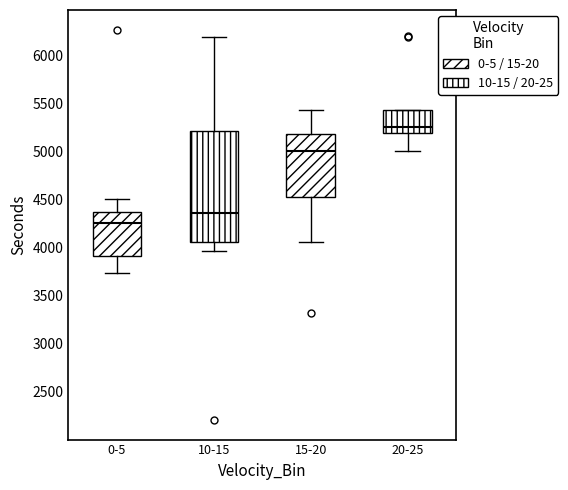

Reading left to right, read every box against the y-axis: the position of its median line, the range the box covers, and the ends of its whiskers. The values are not printed on the chart, so give them approximately, as read against the axis.

0-5: median 4250, box 3900 to 4350, whiskers 3750 to 4500
10-15: median 4350, box 4050 to 5200, whiskers 3950 to 6200
15-20: median 5000, box 4550 to 5200, whiskers 4050 to 5450
20-25: median 5250, box 5200 to 5450, whiskers 5000 to 5450